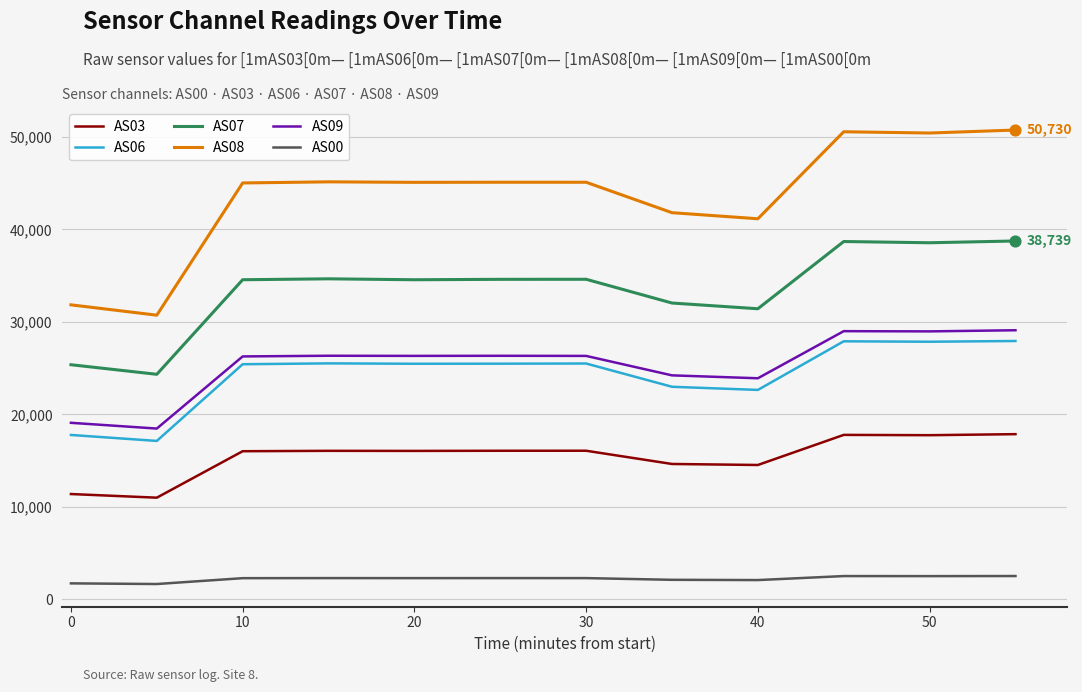

True or false: AS08 and AS07 intersect in this chart.

False